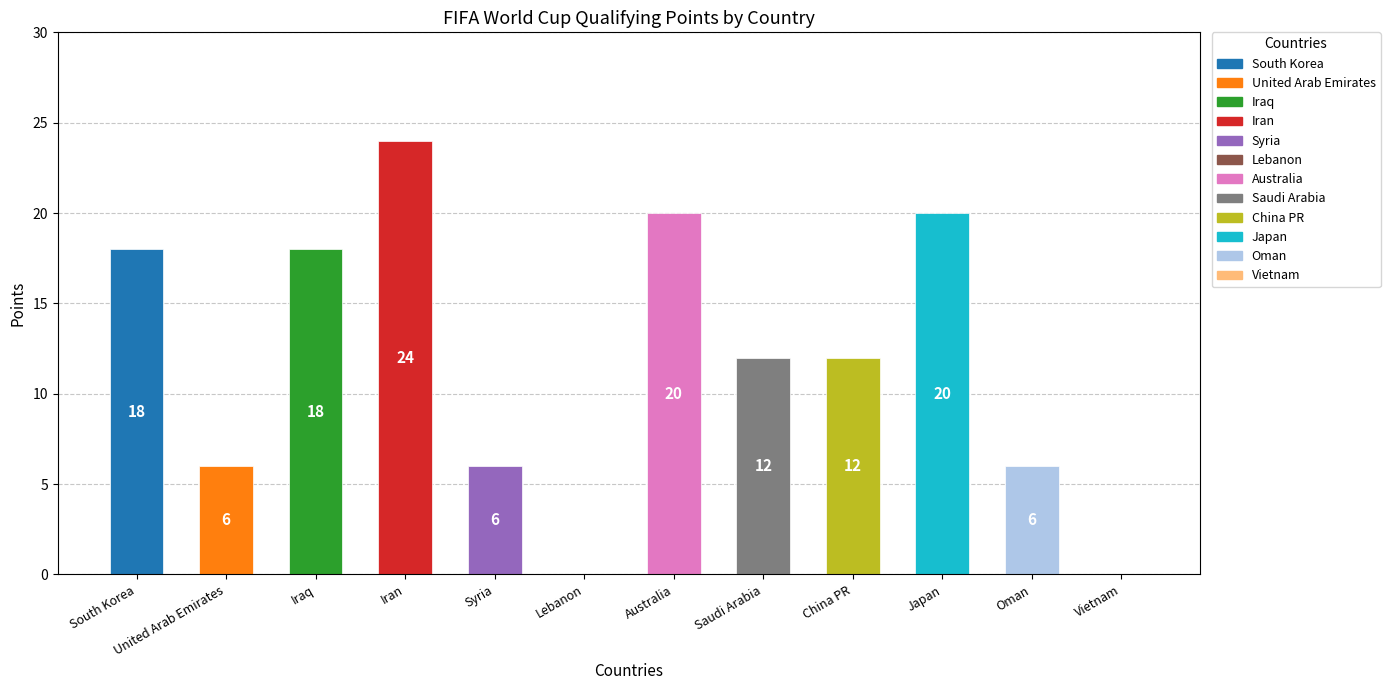

Are the bars horizontal?

No